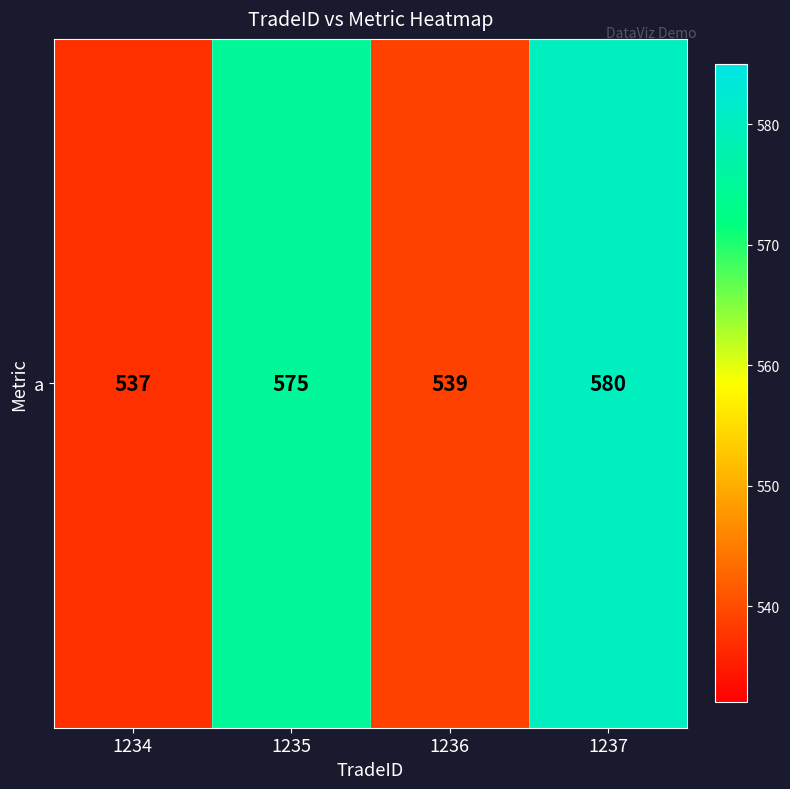

At which category does the chart reach its minimum across all series?

1234